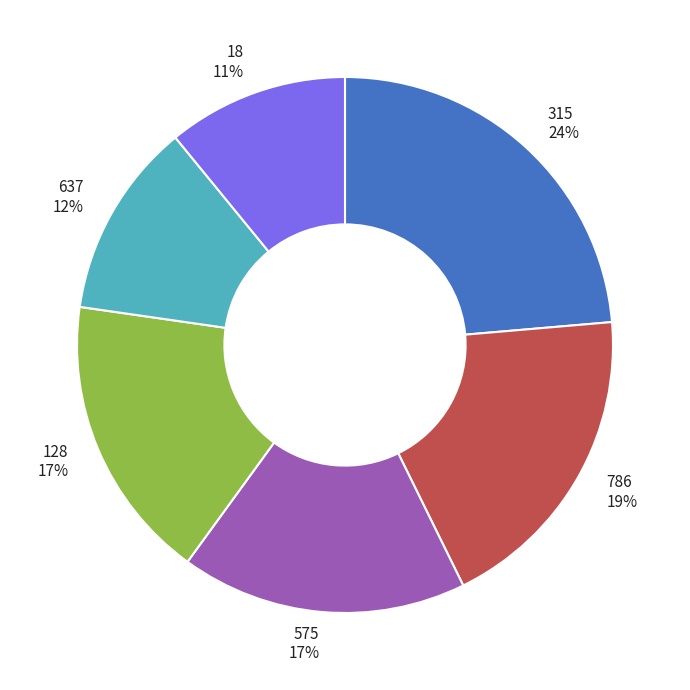

Combined, do 786 19% and 637 12% account for over 50%?

No